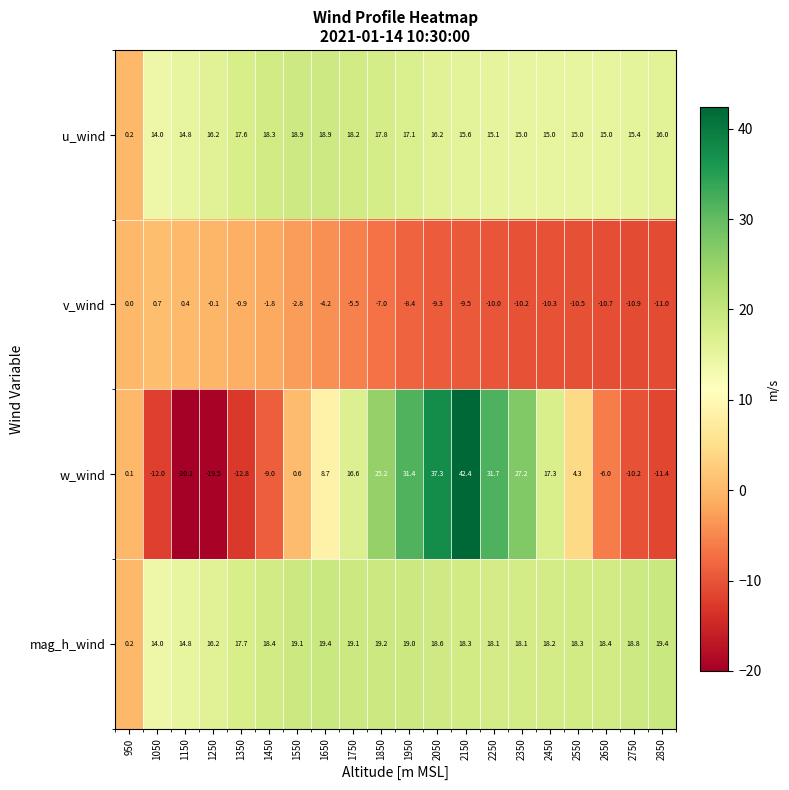

Which series has the largest total across all categories?

mag_h_wind